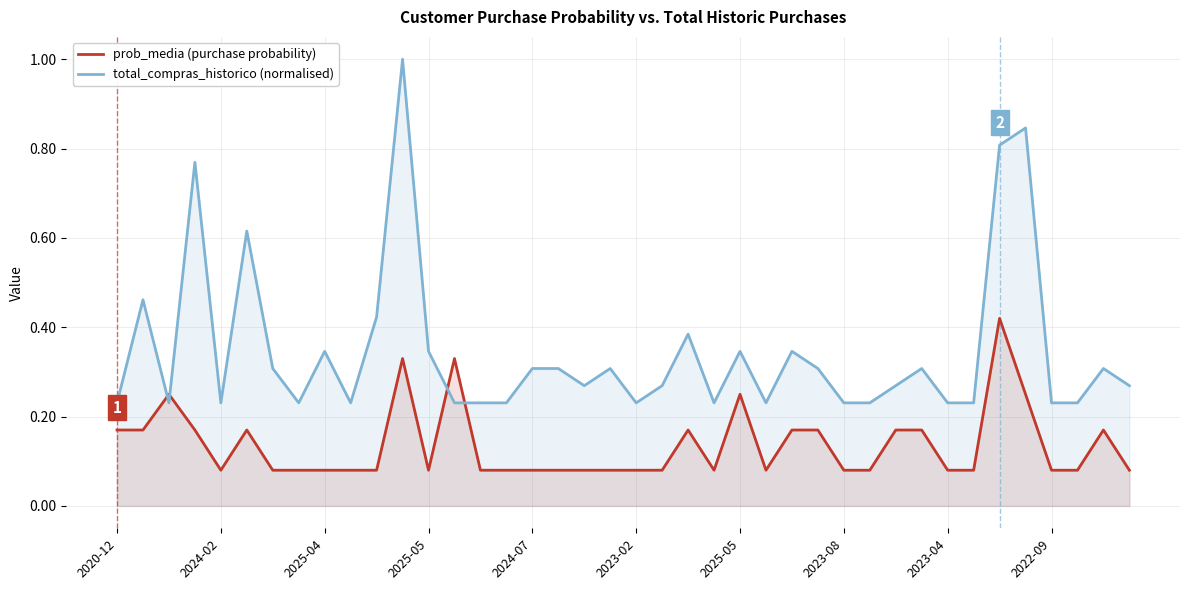

What are all the series names shown in the legend?

prob_media (purchase probability), total_compras_historico (normalised)